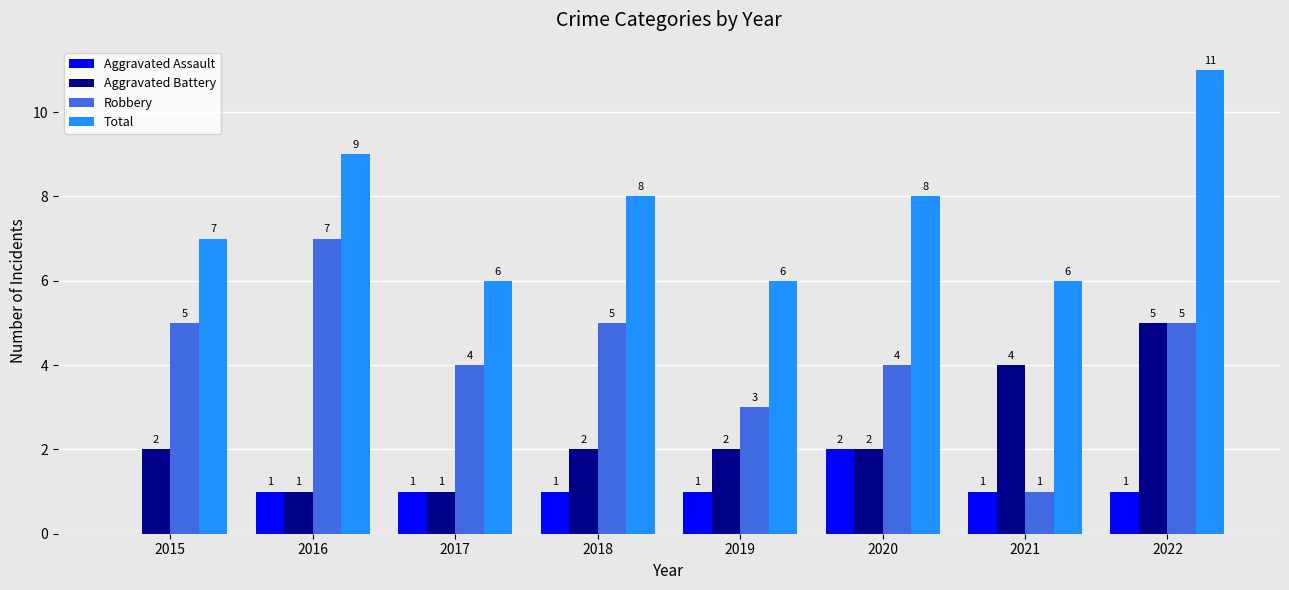

Are the bars horizontal?

No